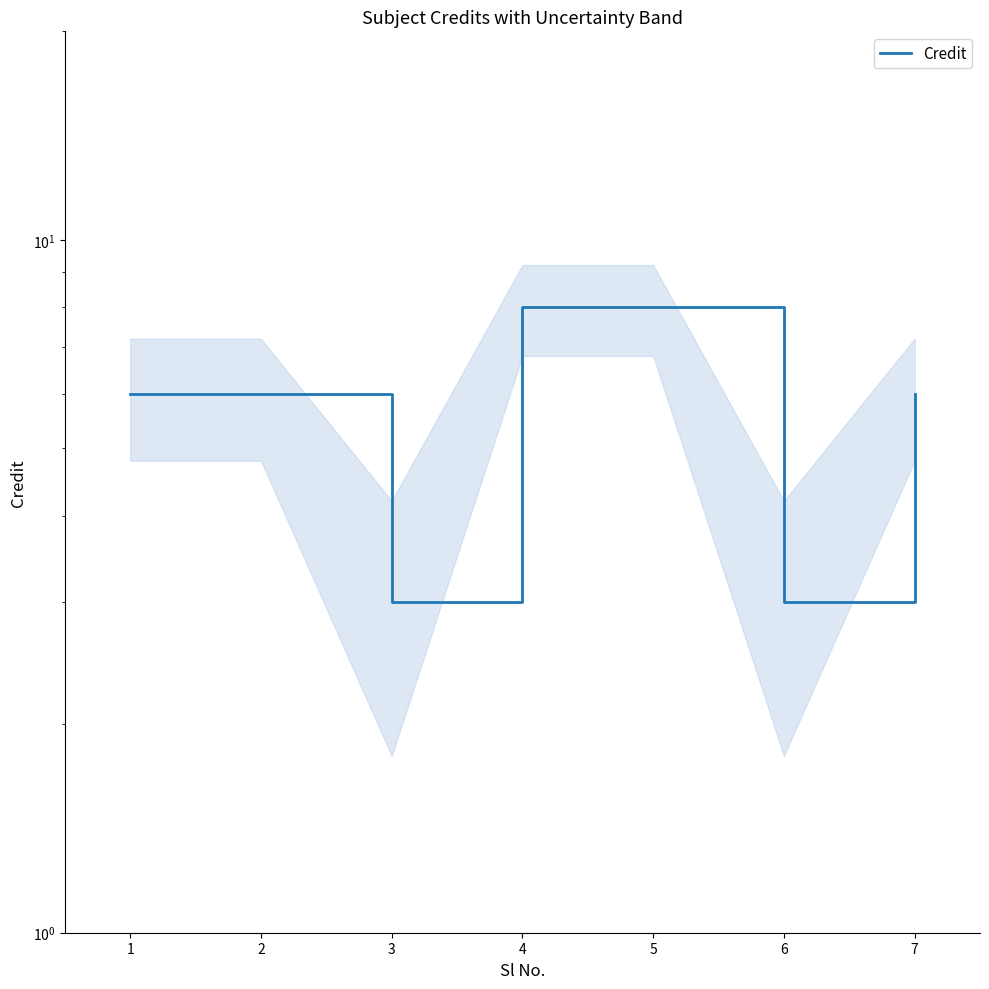

At which category does the chart reach its minimum across all series?

3